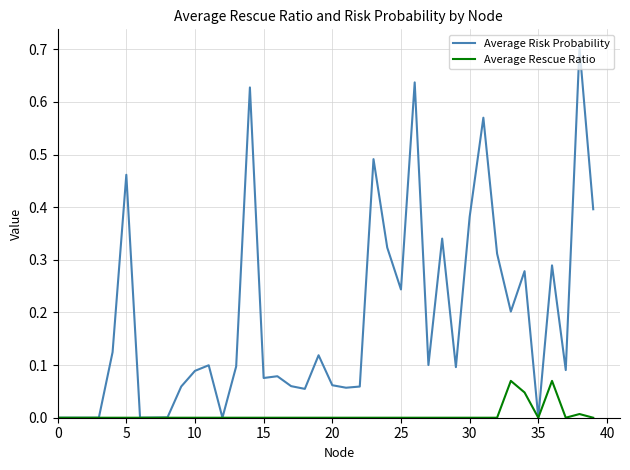

Which series has the largest range (max minus min)?

Average Risk Probability